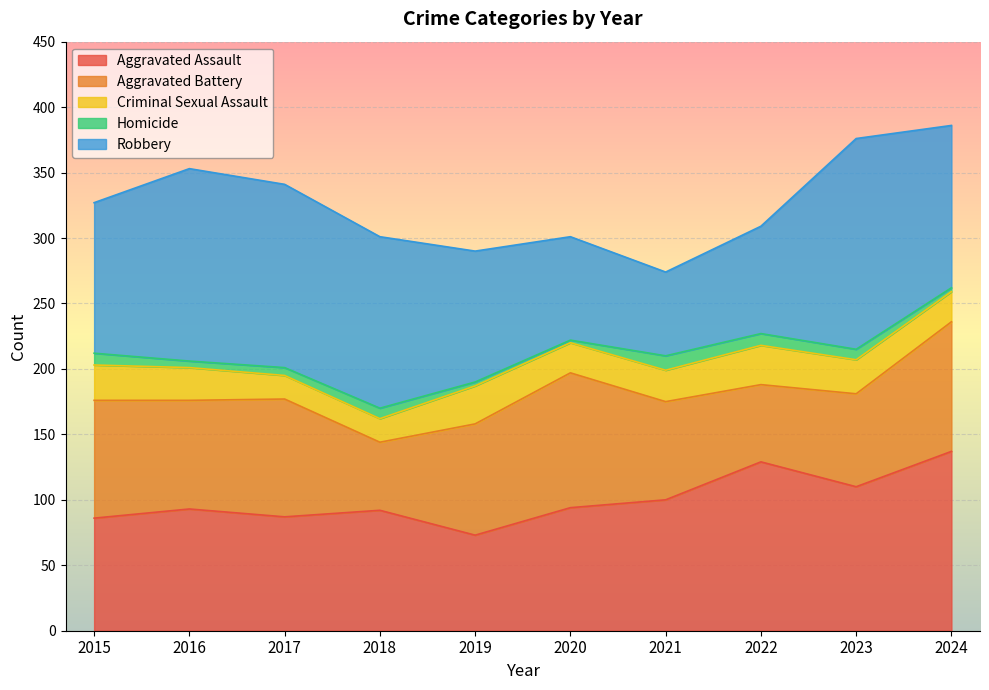

Which series has the largest total across all categories?

Robbery